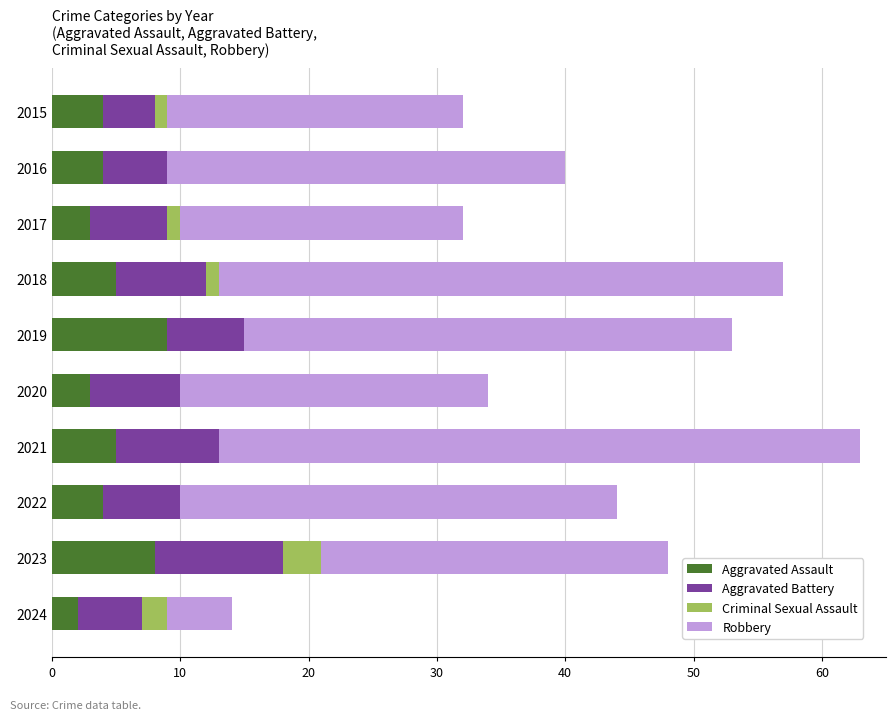

How many distinct data groups are displayed?

4